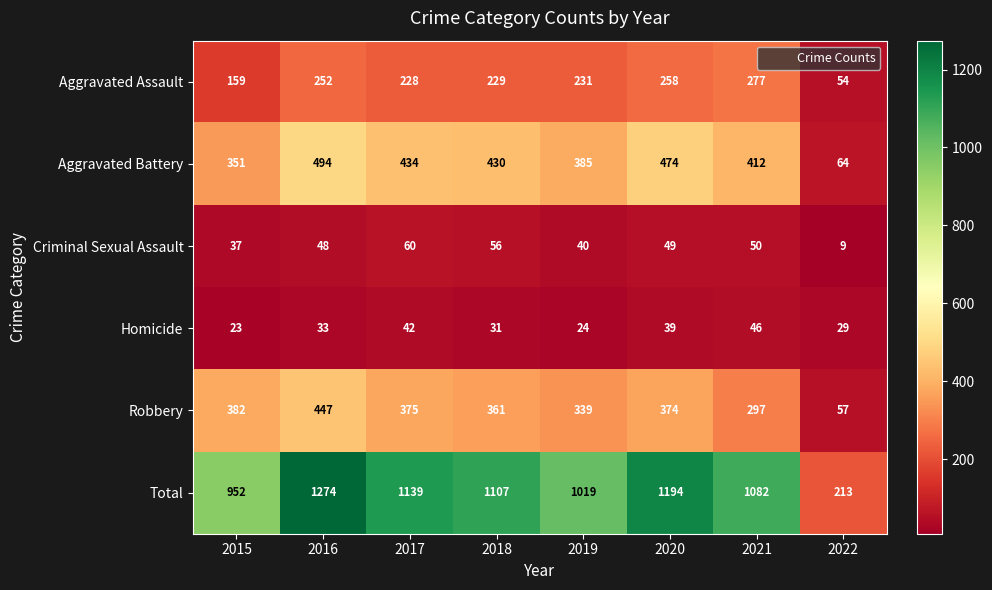

The Total series shows 550 at 2015. True or false?

False